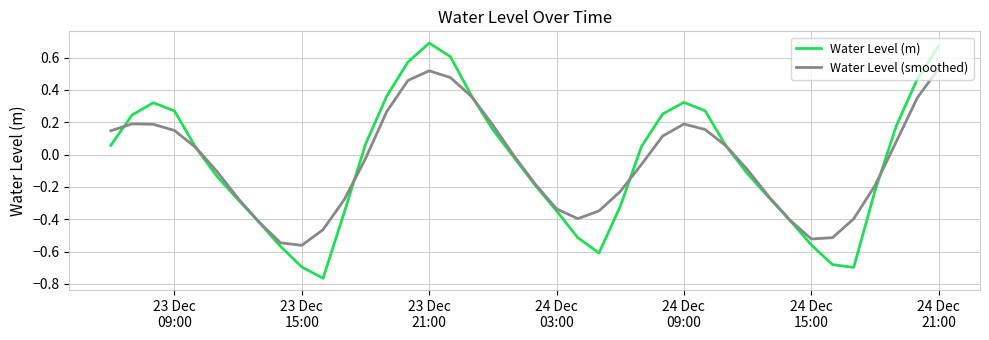

Which series has the largest range (max minus min)?

Water Level (m)